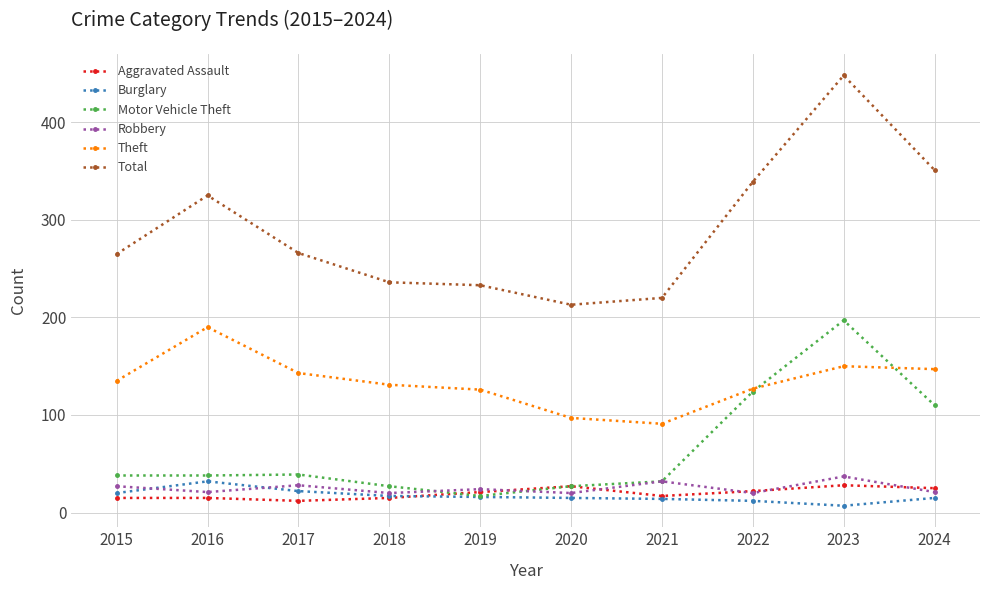

Where is Motor Vehicle Theft nearest to the value 107?

2024